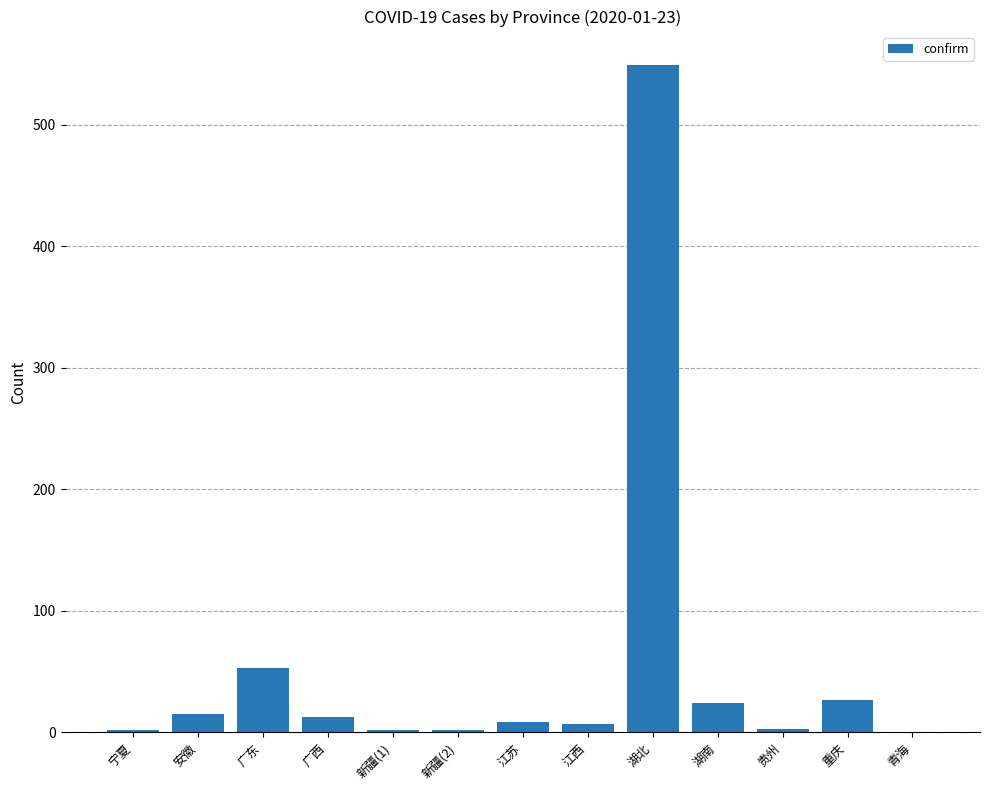

What is the average value?

54